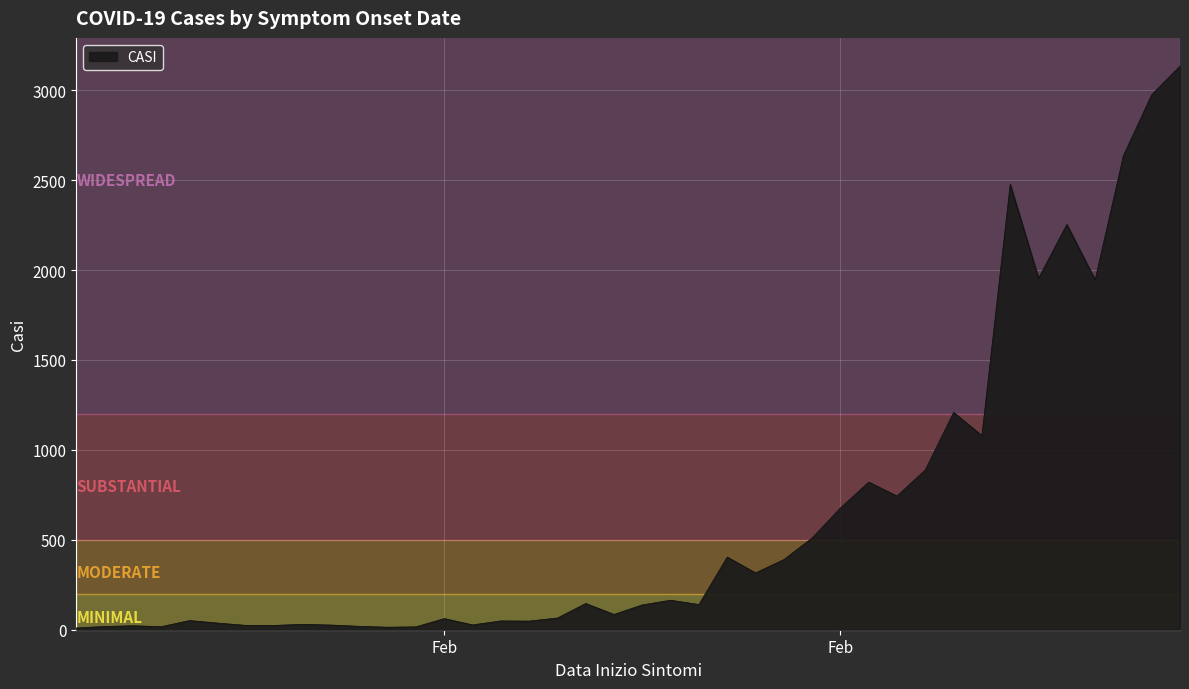

What is the difference between the maximum and minimum values?

3124